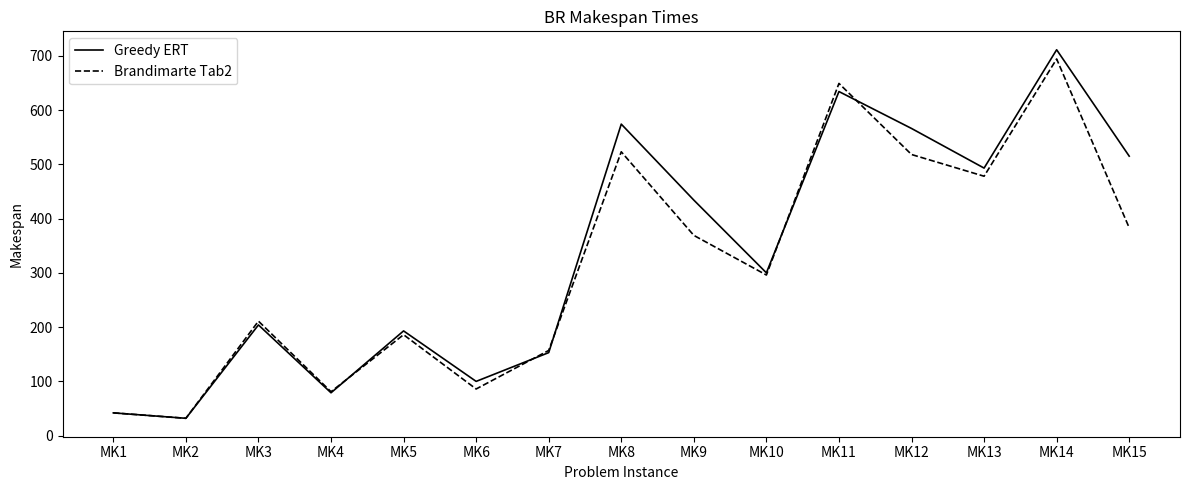

Is it true that Greedy ERT equals 346 at MK3?

False